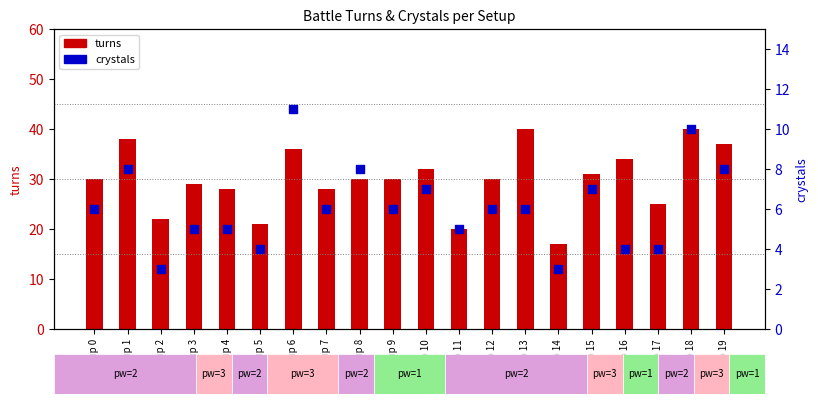

What are all the series names shown in the legend?

turns, crystals